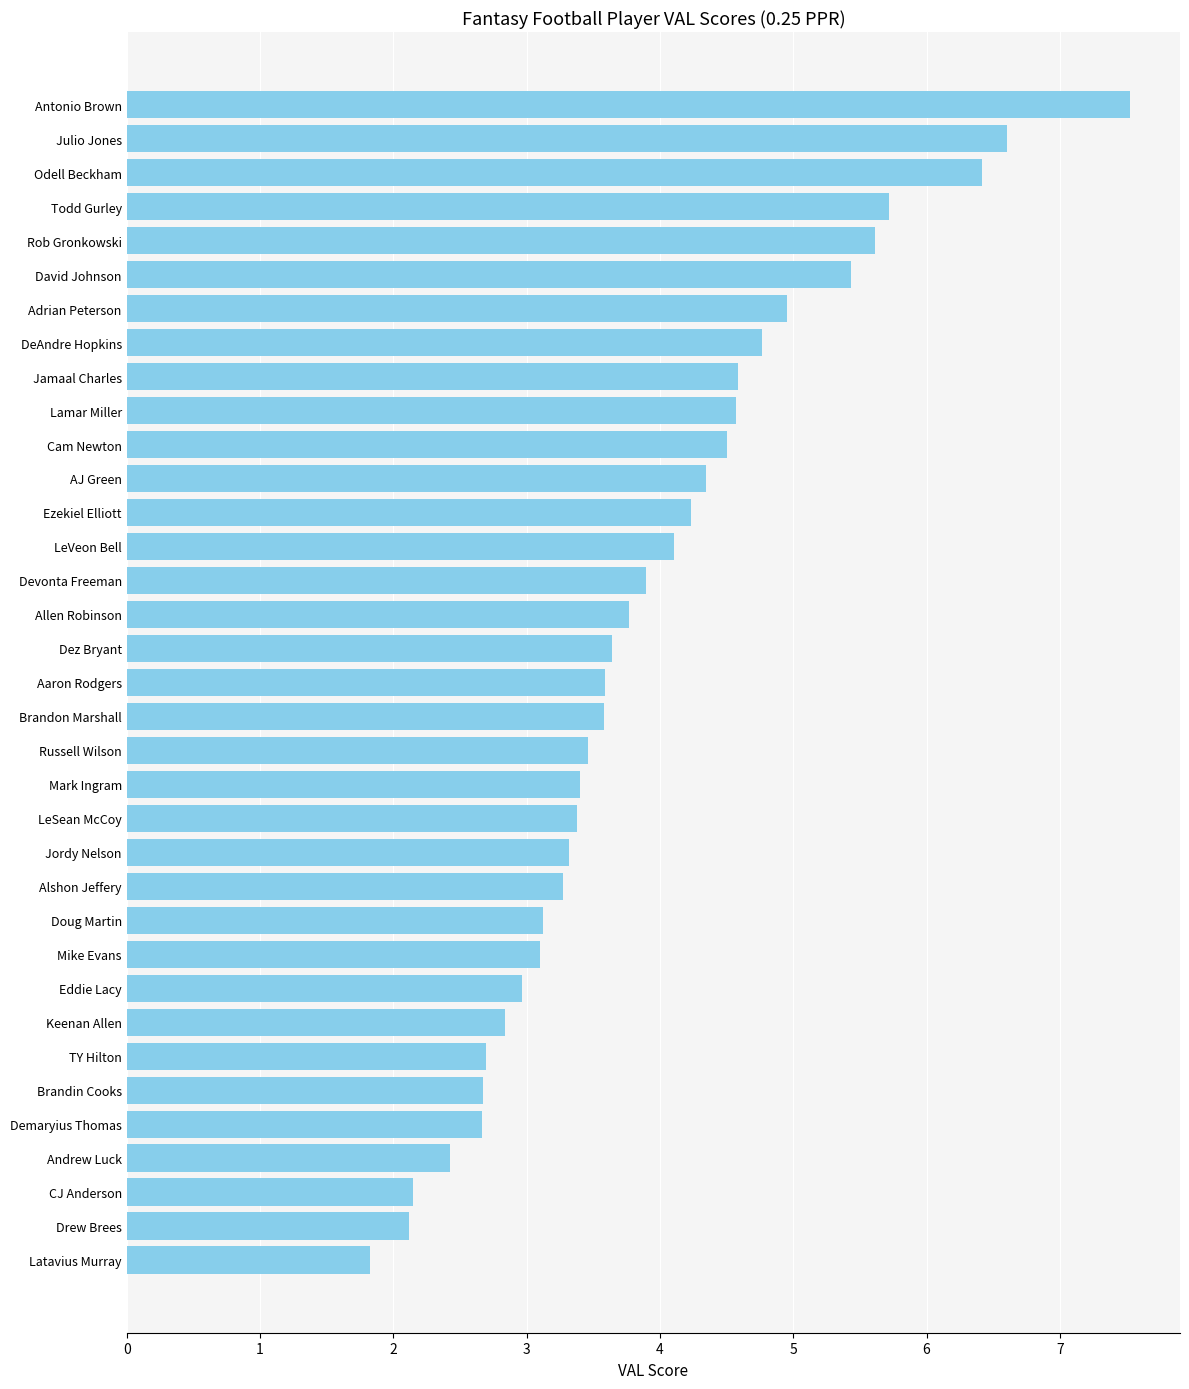

What is the minimum value shown in the chart?

1.8